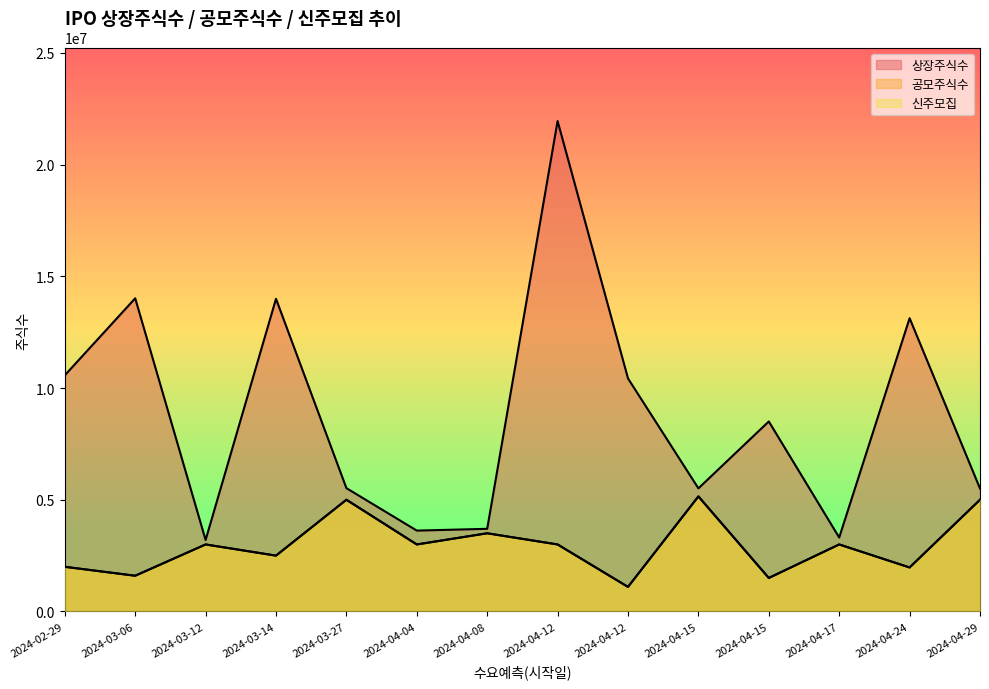

At how many categories does at least one series exceed 11838831?

4